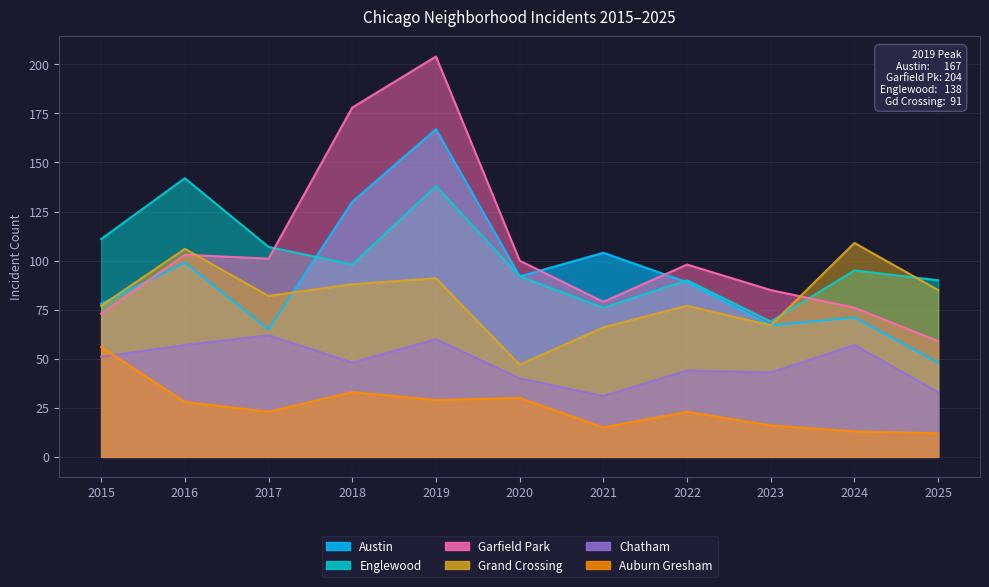

How many values in the Austin series are below 89?

5